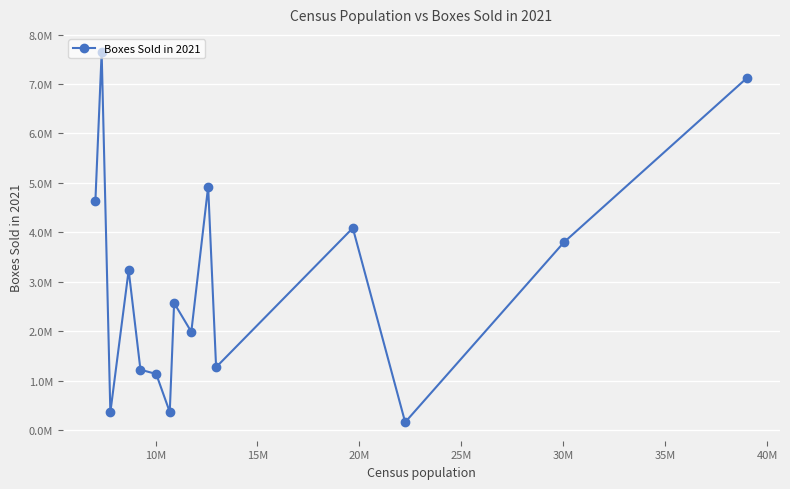

What is the maximum value shown in the chart?

7638800